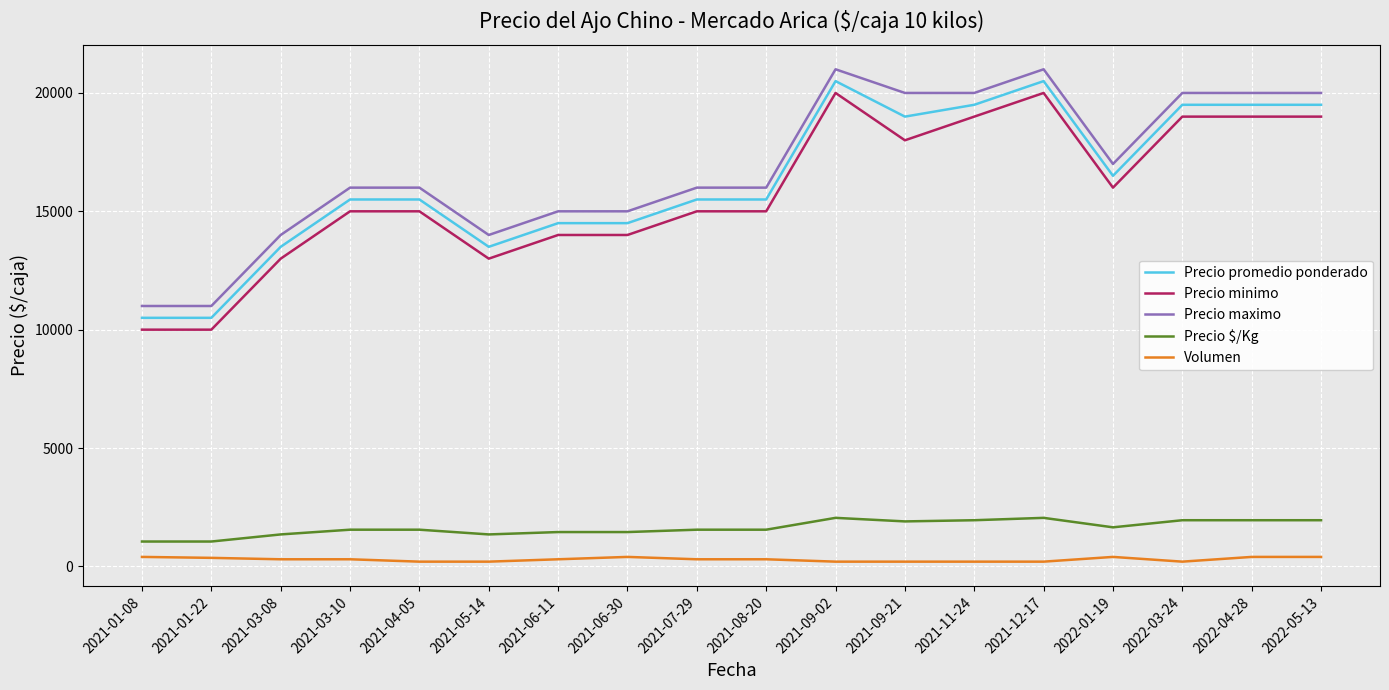

What is the minimum value shown in the chart?

200